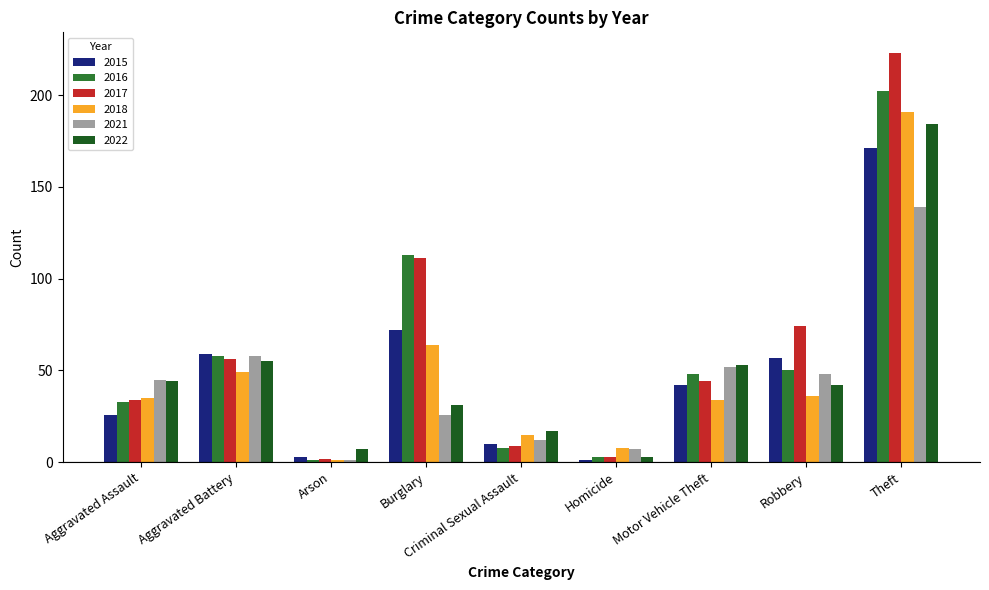

What is the sum of the 2015 values at Arson and Aggravated Assault?

29